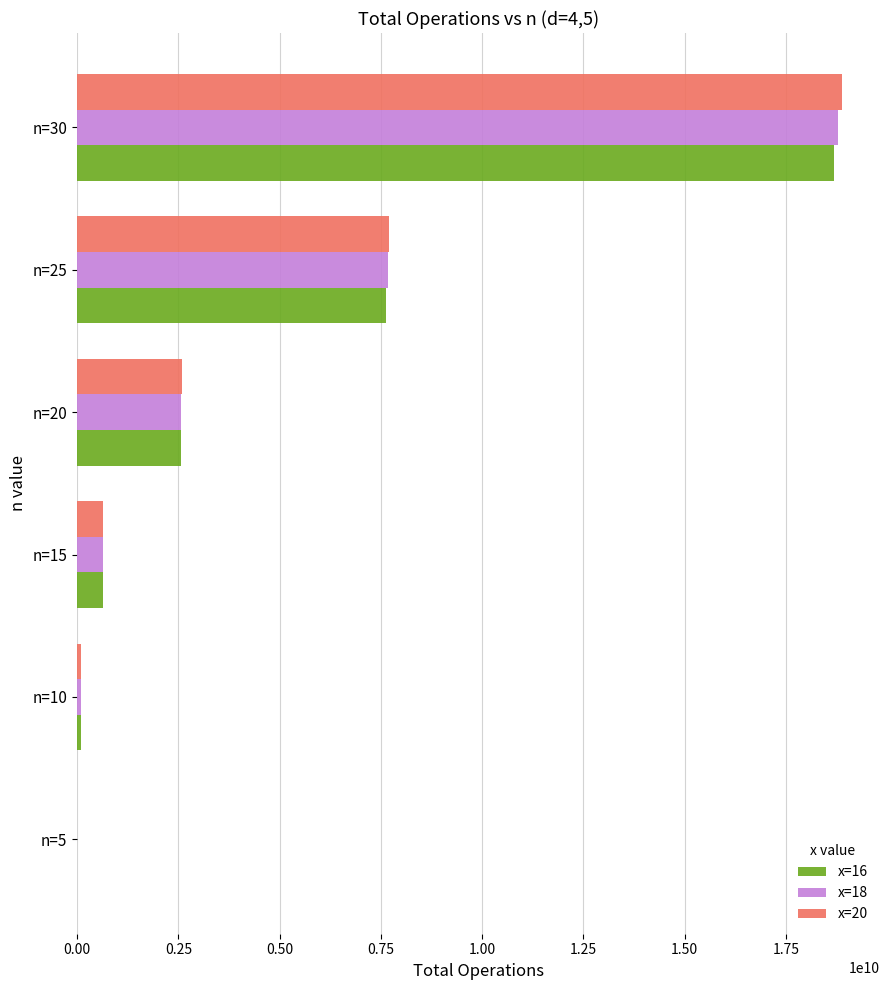

At which category is the sum across all series the highest?

n=30